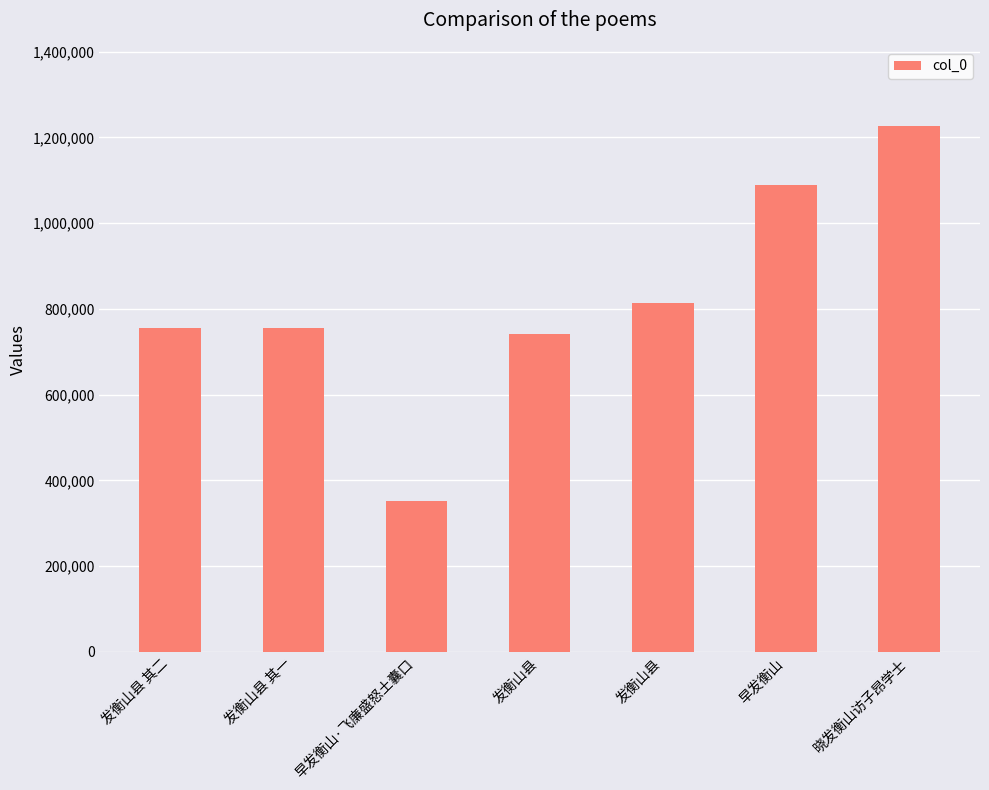

What is the label of the 4th bar from the left?

发衡山县